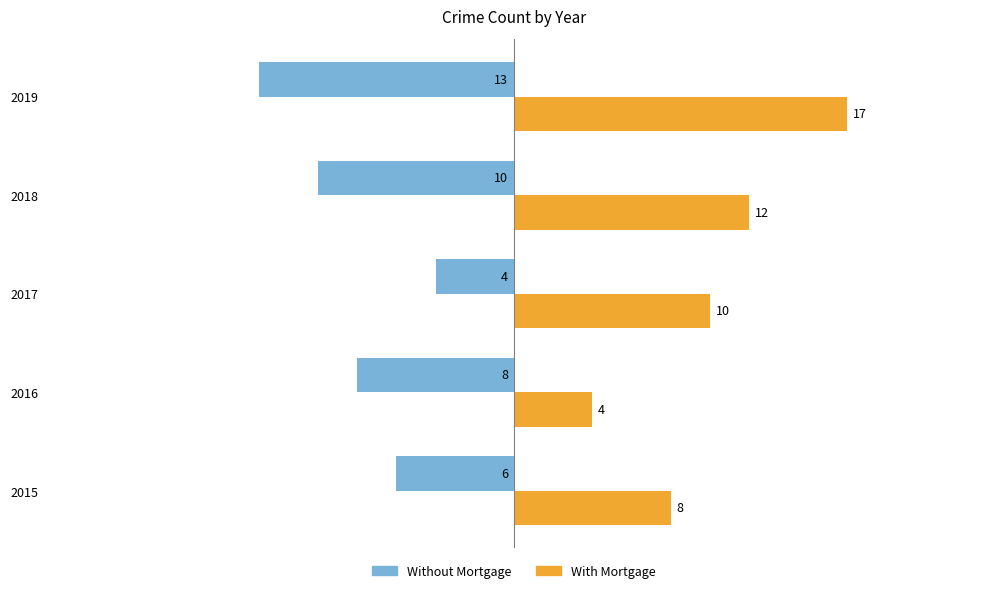

List the labels in order of With Mortgage value, largest first.

2019, 2018, 2017, 2015, 2016